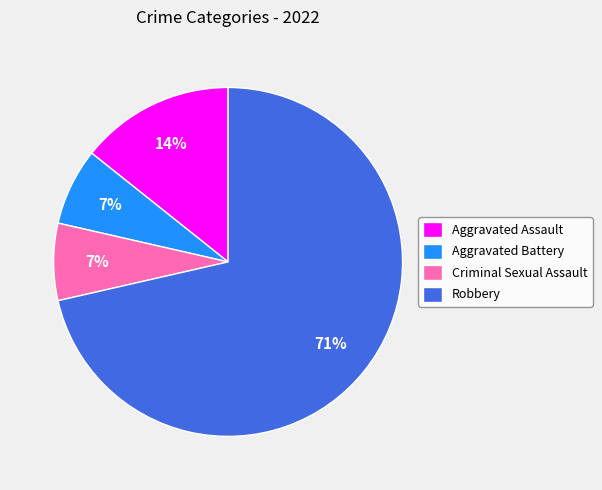

True or false: Robbery accounts for 65% of the total.

False